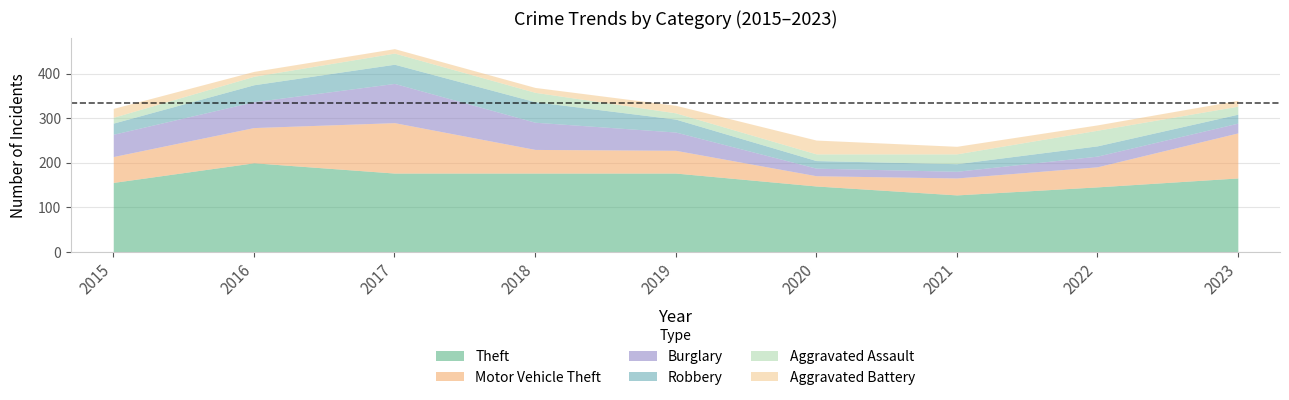

The Motor Vehicle Theft series shows 103 at 2016. True or false?

False